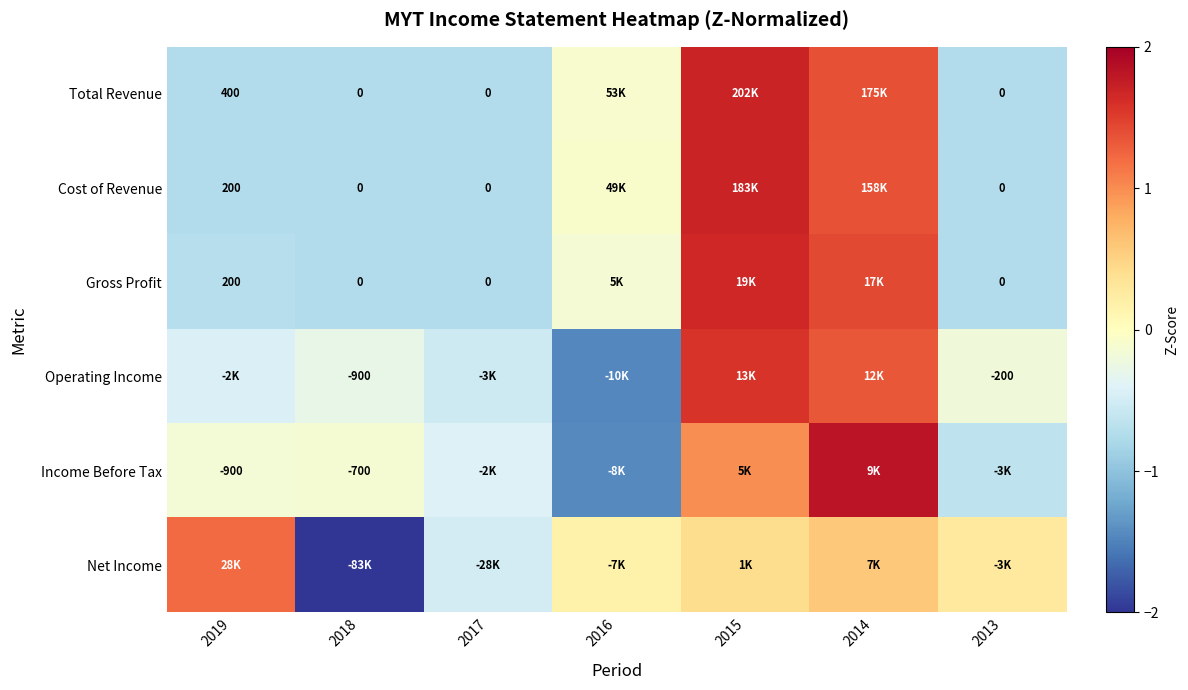

Count the number of categories in the chart.

7